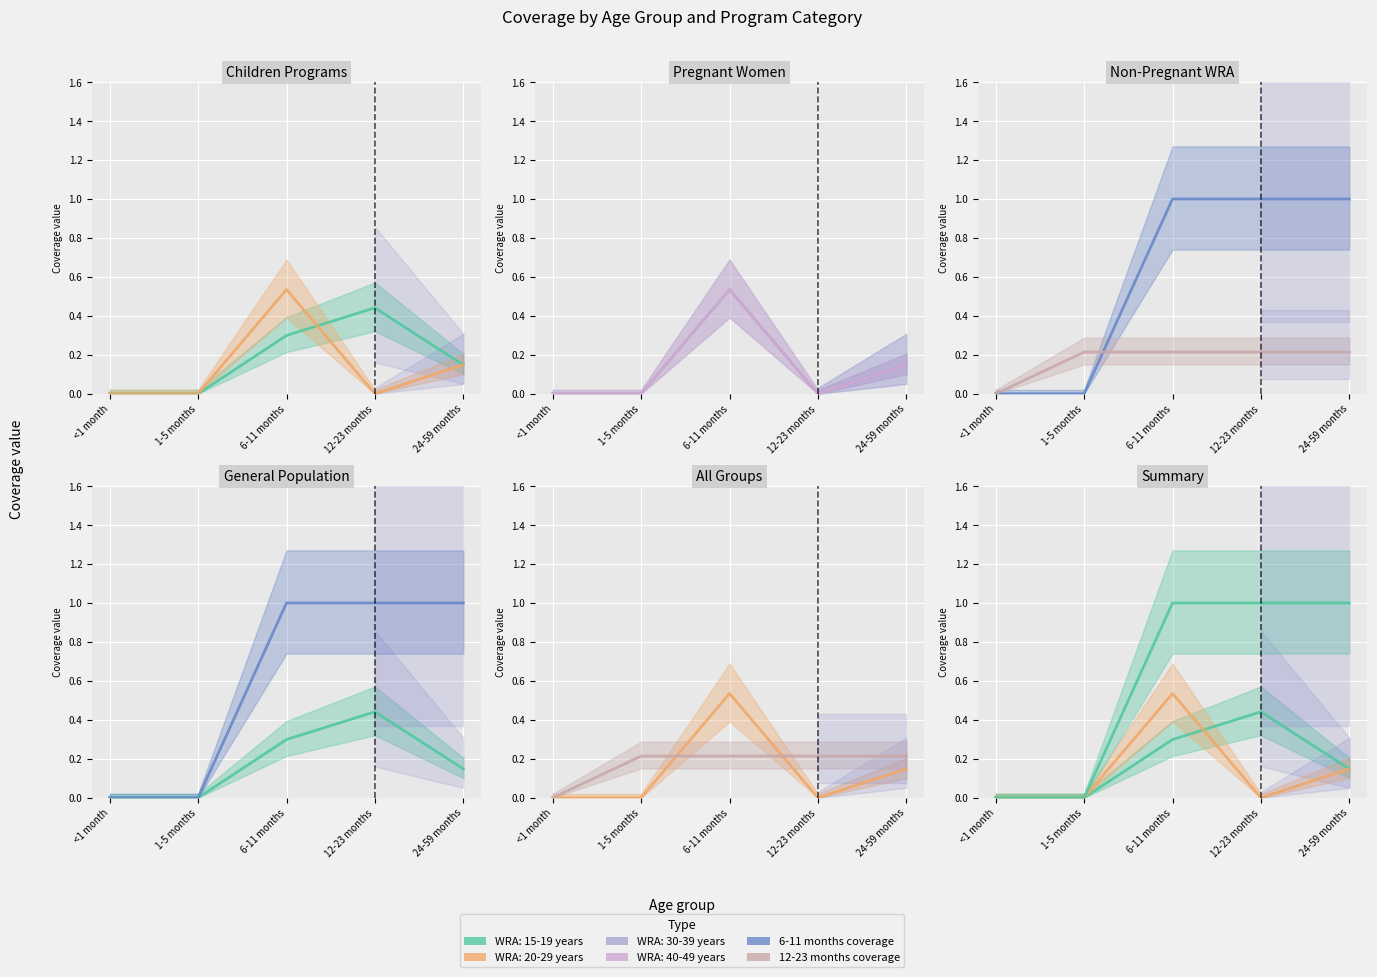

What is the sum of all 6-11 months coverage values?

3.0